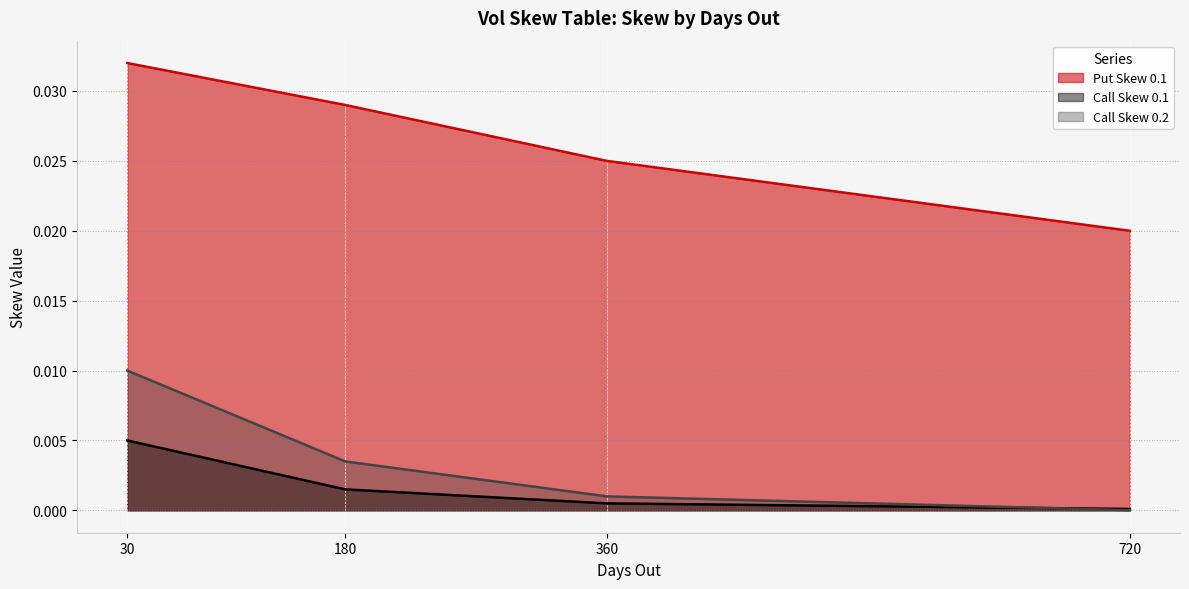

Is the value of Call Skew 0.2 at 180 greater than the value of Put Skew 0.1 at 360?

No